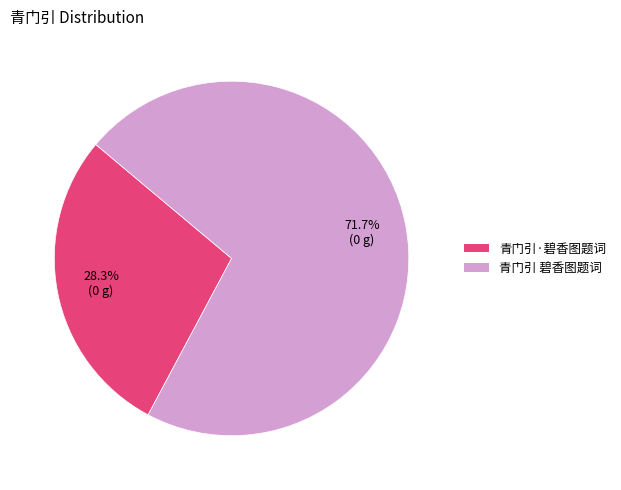

Is there a majority slice in this chart?

Yes